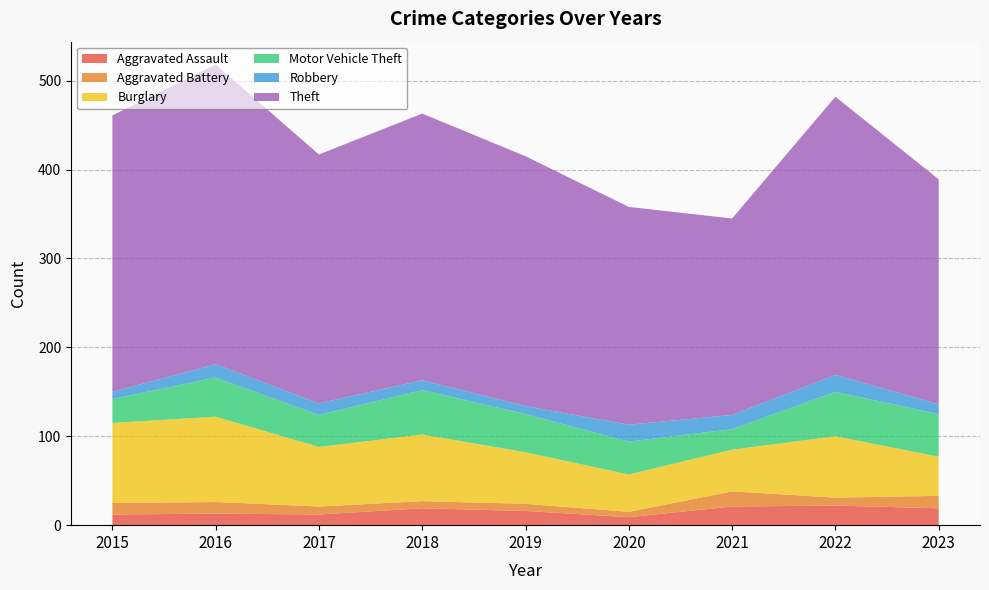

Reading left to right, what are all the values shown in this chart?

Aggravated Assault: 12	13	12	19	16	9	21	22	19
Aggravated Battery: 13	13	9	8	8	6	17	9	14
Burglary: 90	96	67	75	58	42	47	69	44
Motor Vehicle Theft: 27	44	36	50	43	37	23	50	48
Robbery: 8	15	13	11	9	19	16	19	11
Theft: 311	337	280	300	281	245	221	313	253